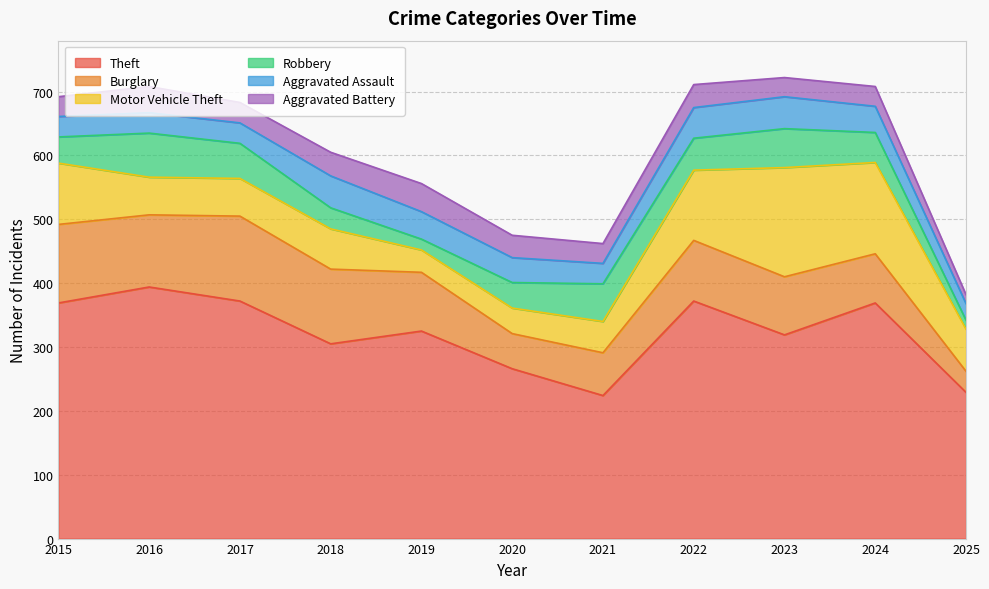

Between 2015 and 2019, which series saw the biggest shift?

Motor Vehicle Theft